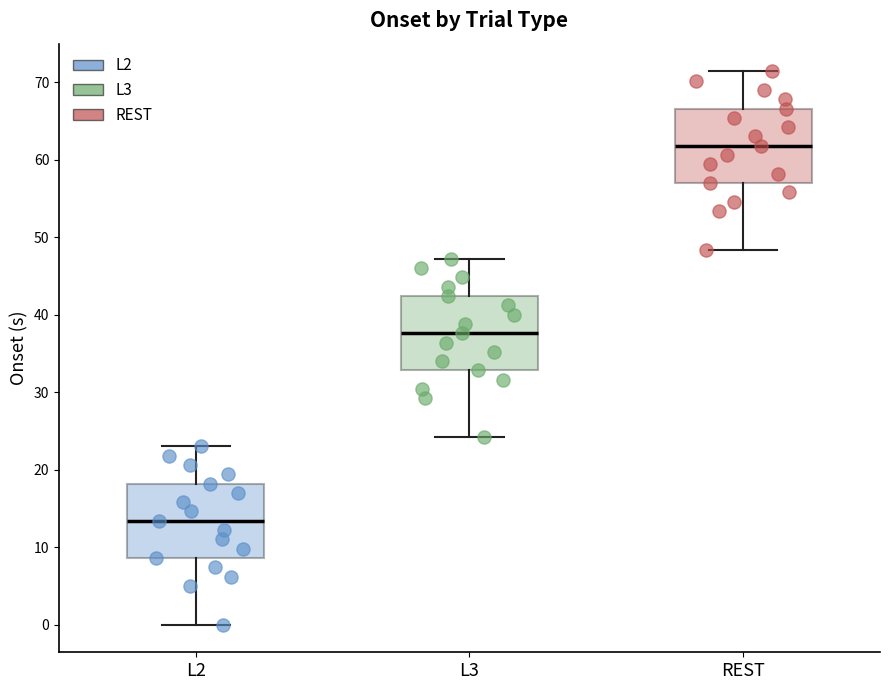

Reading left to right, read every box against the y-axis: the position of its median line, the range the box covers, and the ends of its whiskers. The values are not printed on the chart, so give them approximately, as read against the axis.

L2: median 13, box 9 to 18, whiskers 0 to 23
L3: median 38, box 33 to 42, whiskers 24 to 47
REST: median 62, box 57 to 67, whiskers 48 to 71